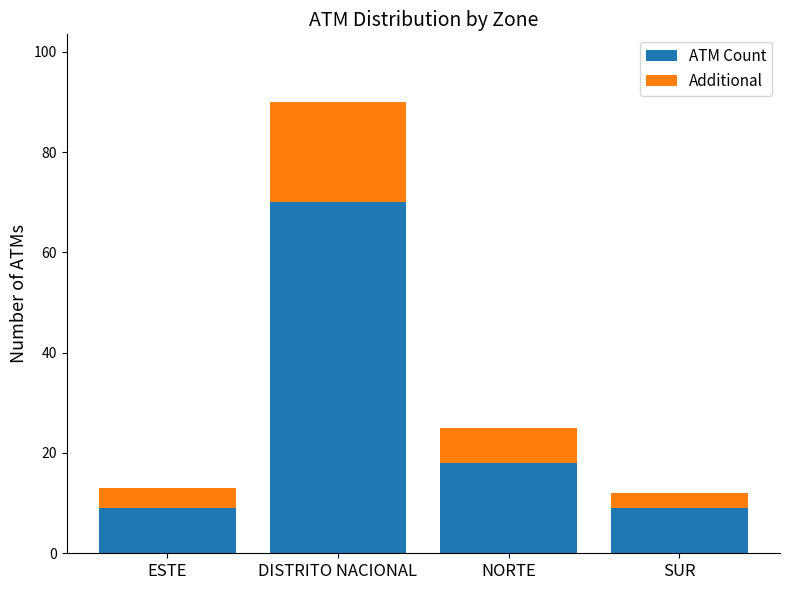

What is the lowest value of the ATM Count series?

9